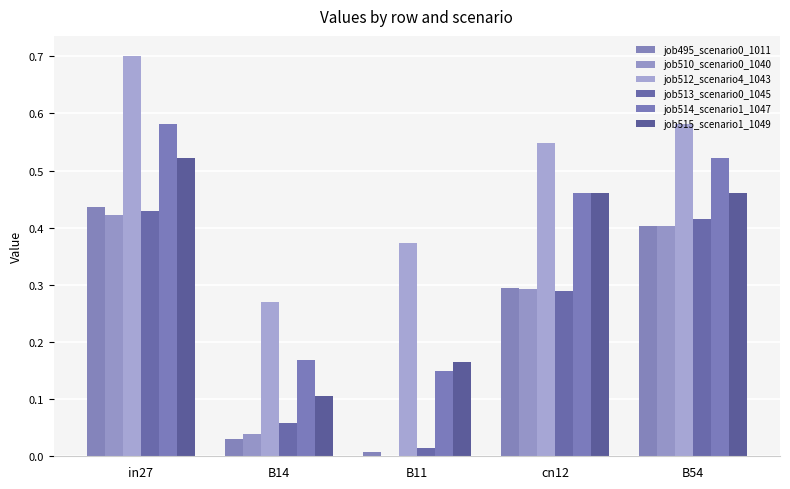

Where is job514_scenario1_1047 nearest to the value 0?

B11